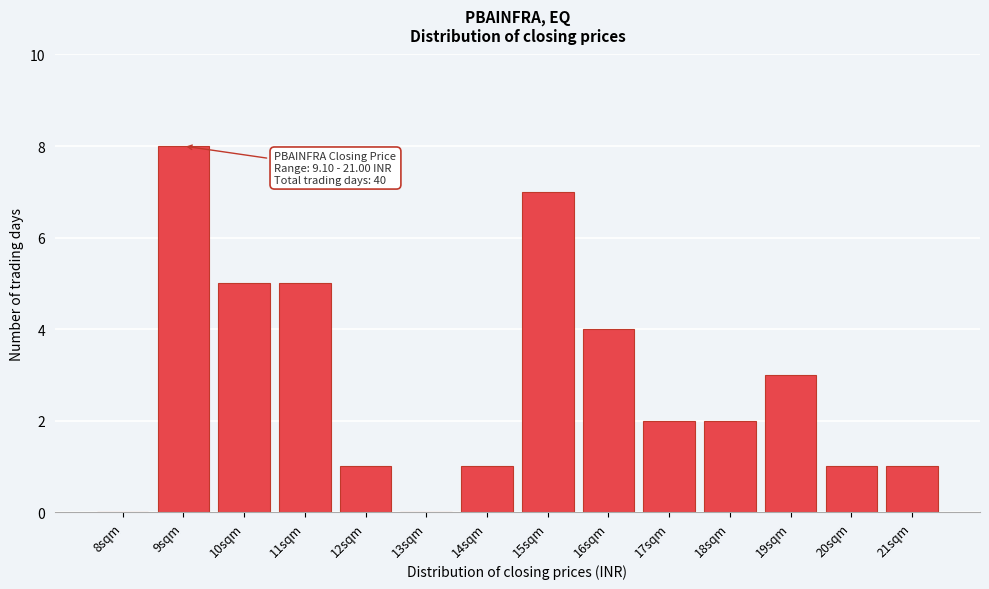

Reading left to right, transcribe all the data shown in this chart.

8sqm=0	9sqm=8	10sqm=5	11sqm=5	12sqm=1	13sqm=0	14sqm=1	15sqm=7	16sqm=4	17sqm=2	18sqm=2	19sqm=3	20sqm=1	21sqm=1